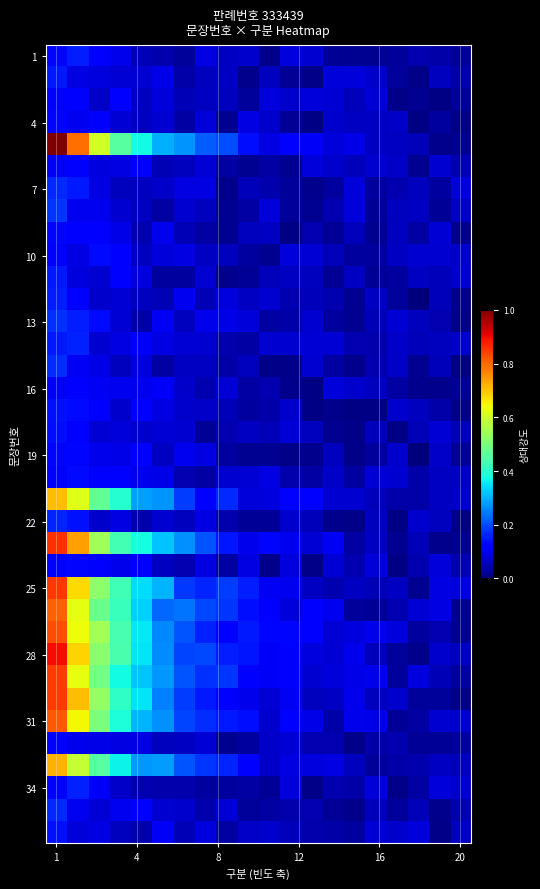

At which category is the sum across all series the highest?

1